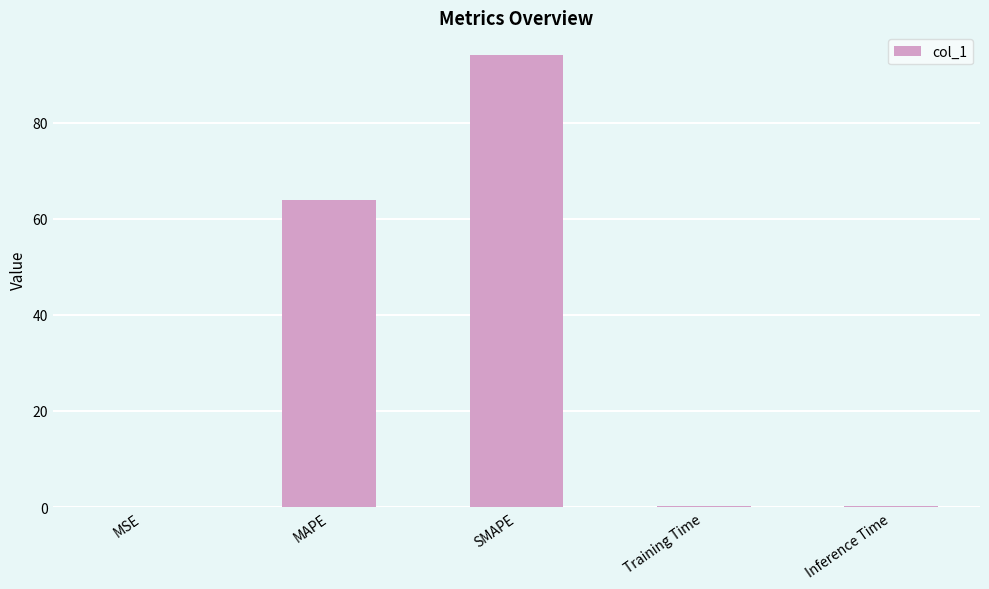

What is the sum of all values?

158.5